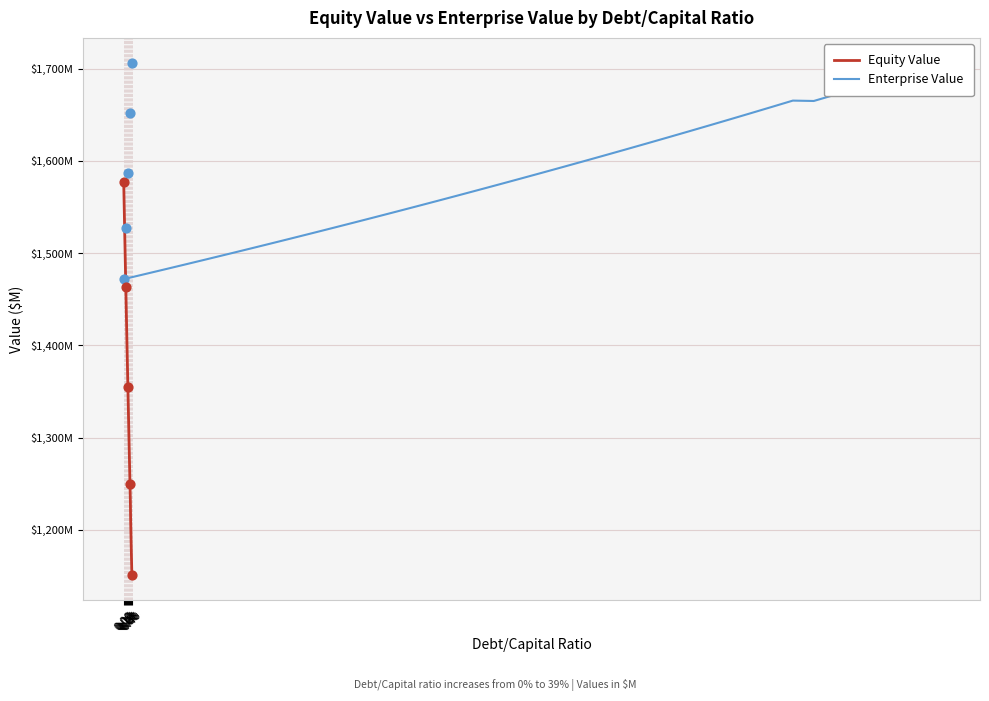

Which series reaches the maximum Y coordinate?

Enterprise Value